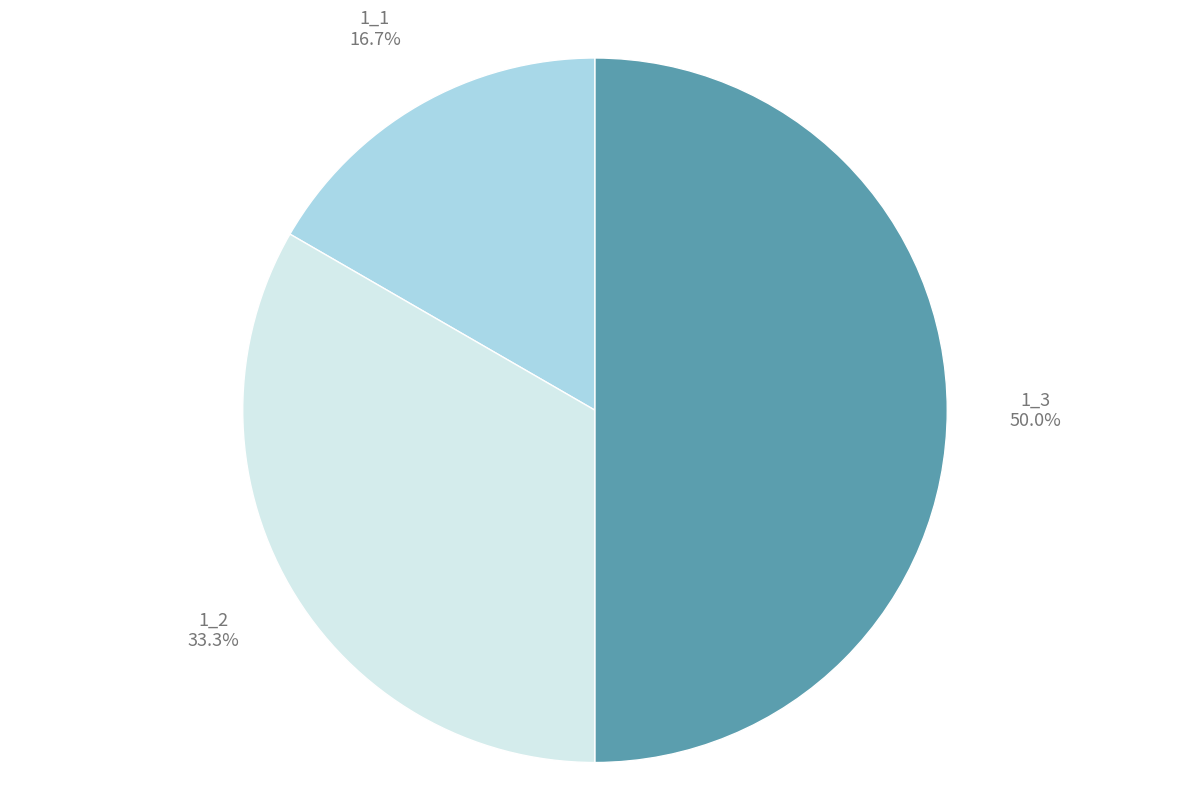

What portion of the pie excludes 1_3?

50.0%